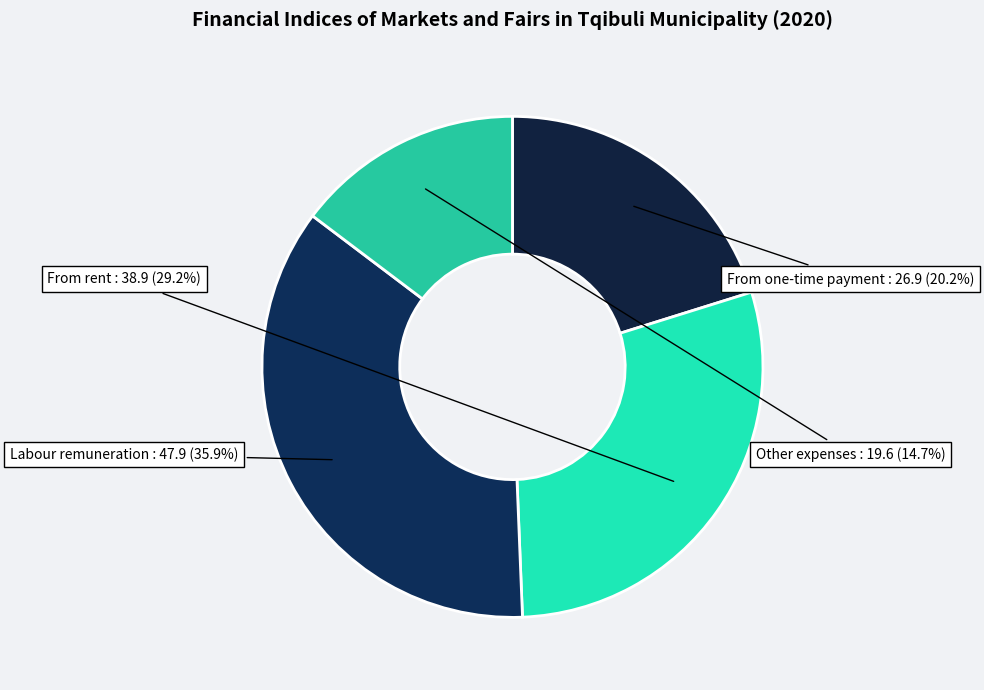

Which slice is the smallest?

Other expenses